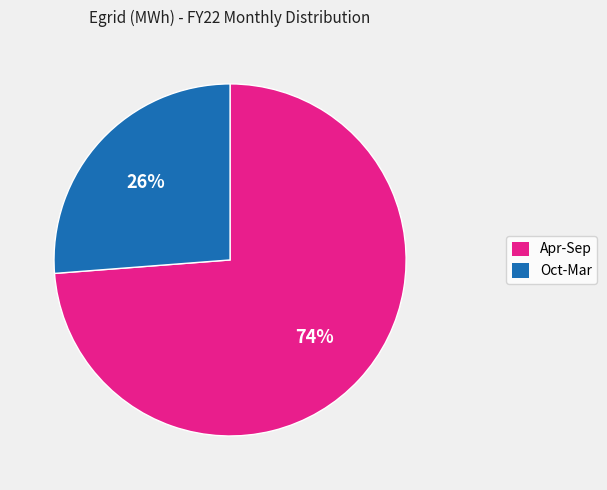

Is there a majority slice in this chart?

Yes